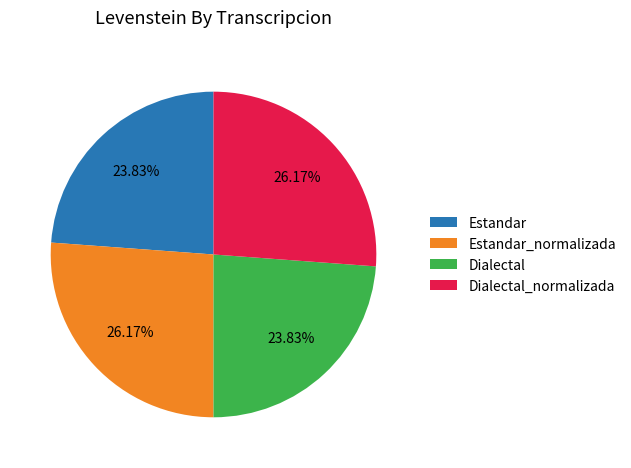

To the nearest percent, what percentage of the pie is Dialectal_normalizada?

26%